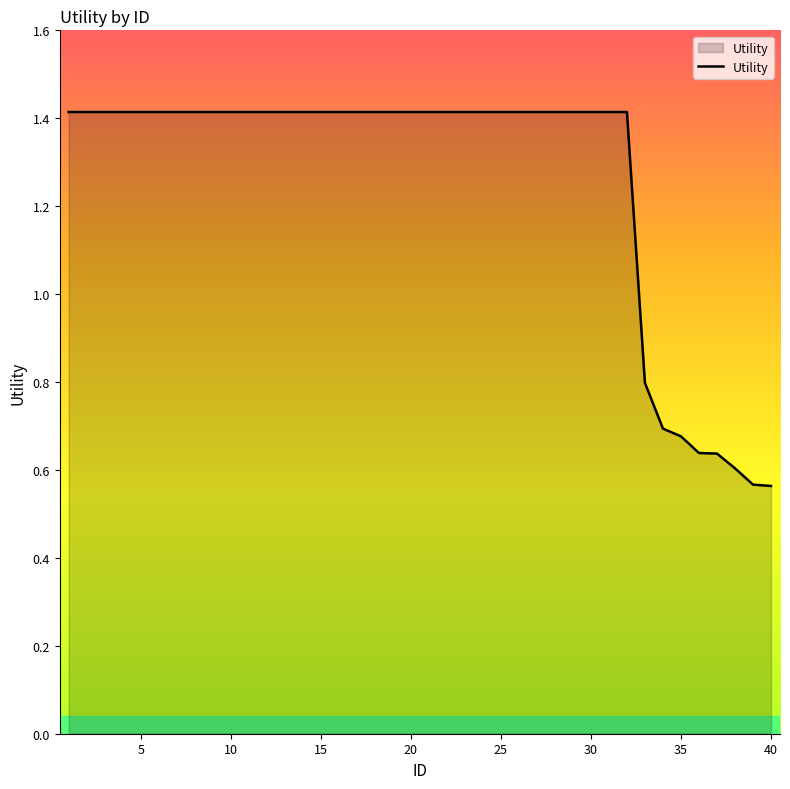

What is the maximum value shown in the chart?

1.4